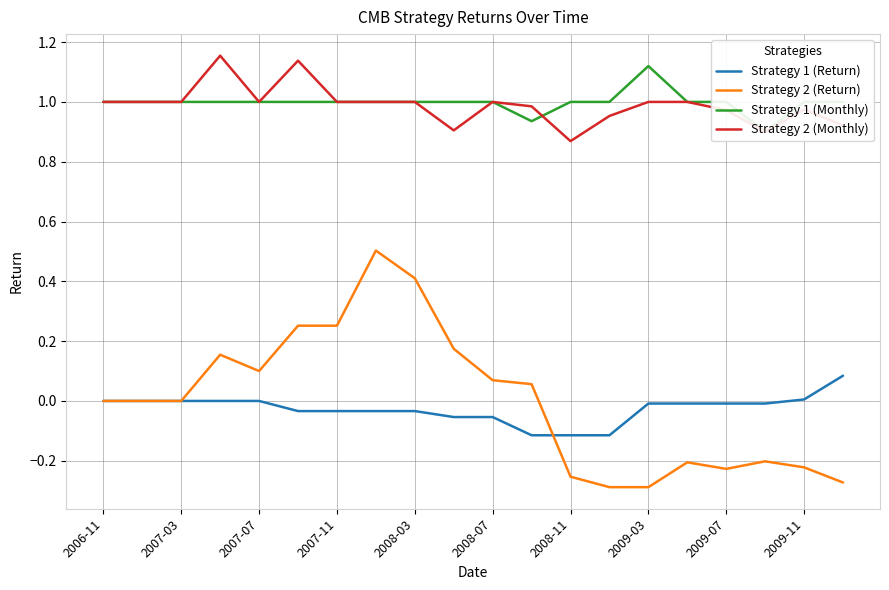

Does the chart display data point markers on the line(s)?

No